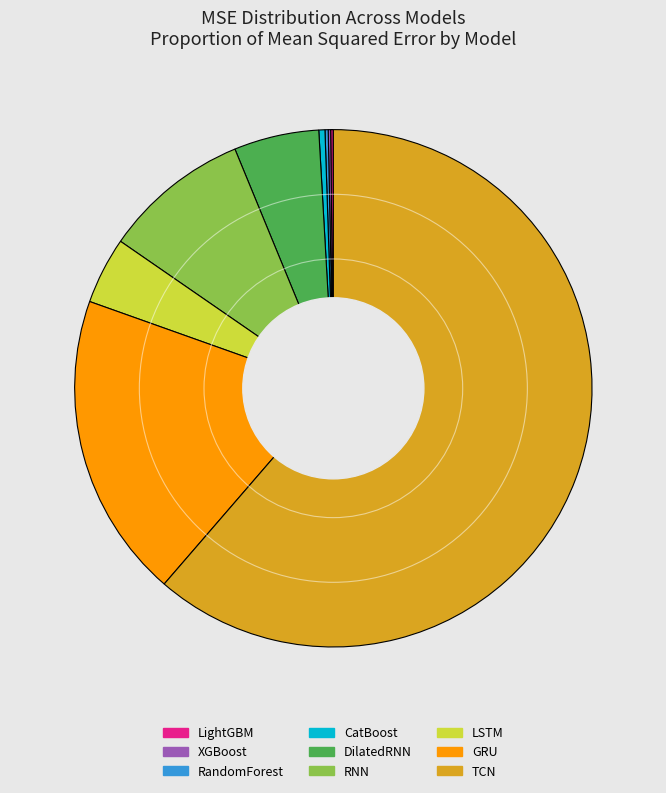

Between GRU and TCN, which is larger?

TCN